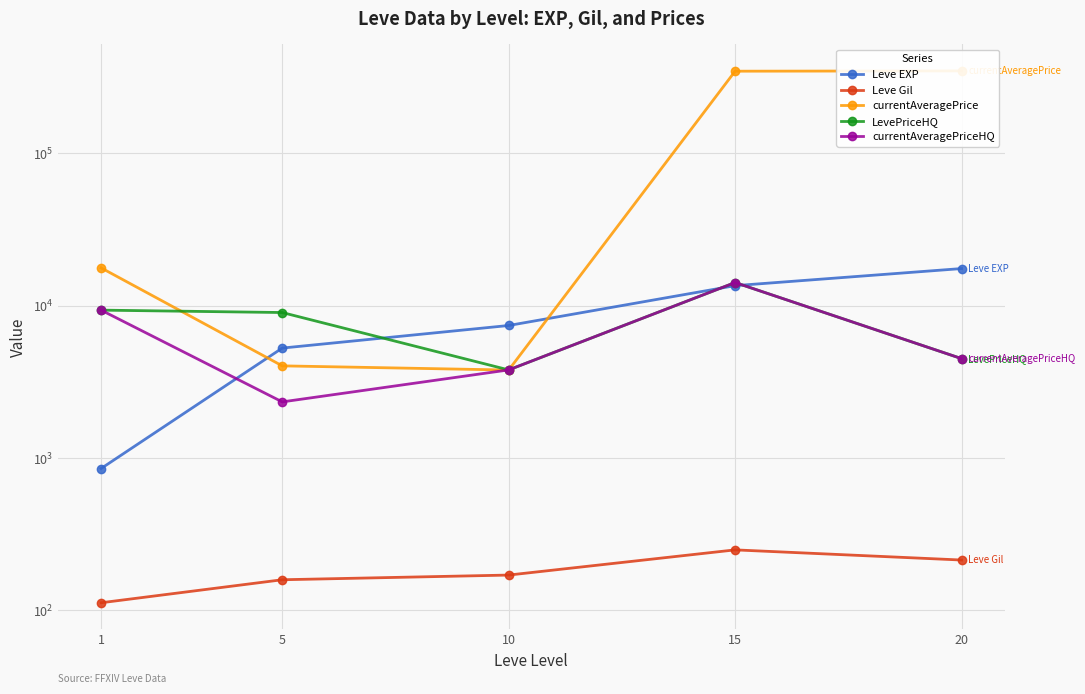

What is the difference between the second highest and minimum values in the Leve Gil series?

101.8